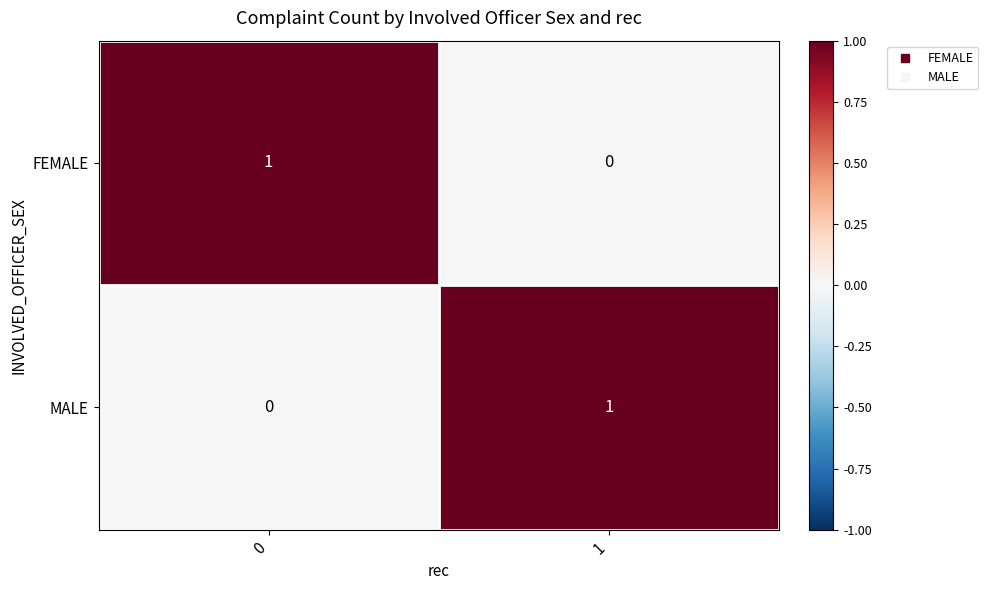

Is the value of MALE at 1 greater than the value of FEMALE at 1?

Yes